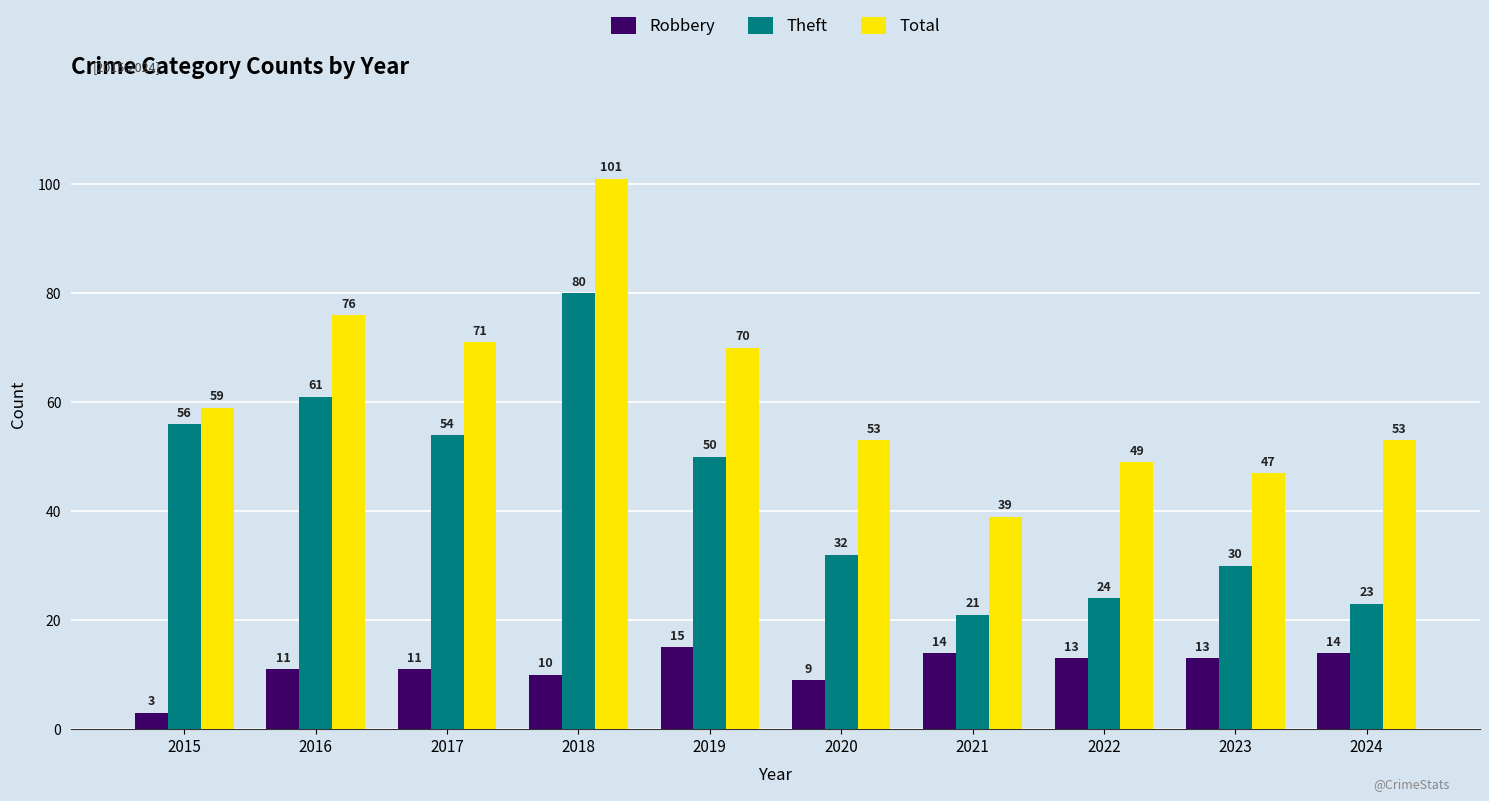

What is the difference between the second highest and minimum values in the Robbery series?

11